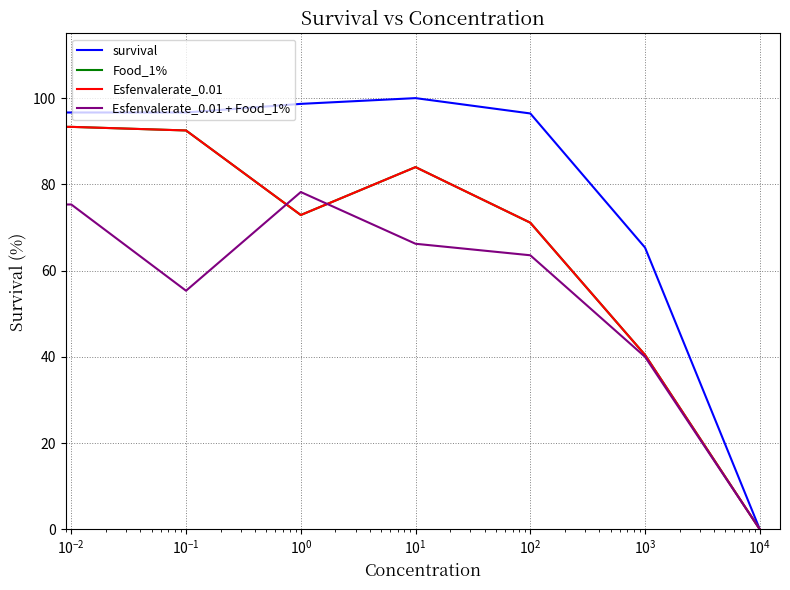

What is the maximum value shown in the chart?

100.0